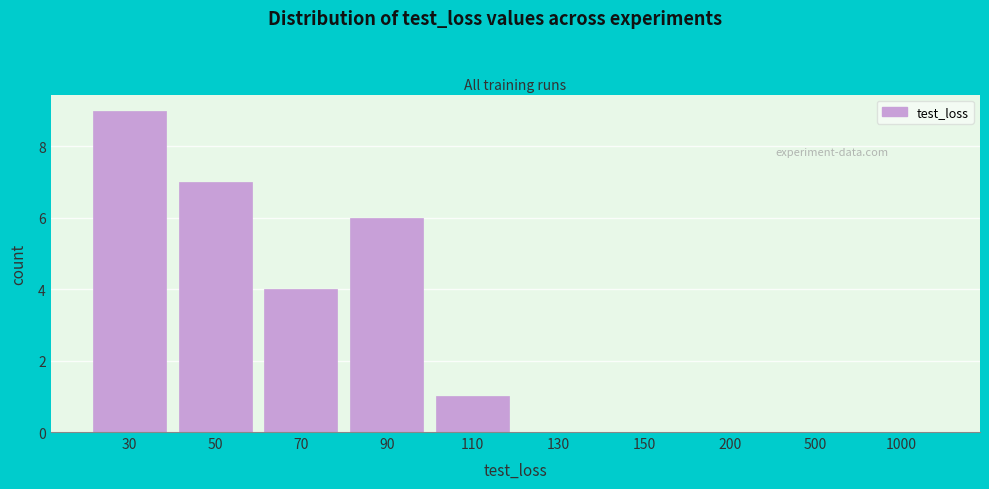

Reading left to right, extract all data points from this chart.

30=9	50=7	70=4	90=6	110=1	130=0	150=0	200=0	500=0	1000=0